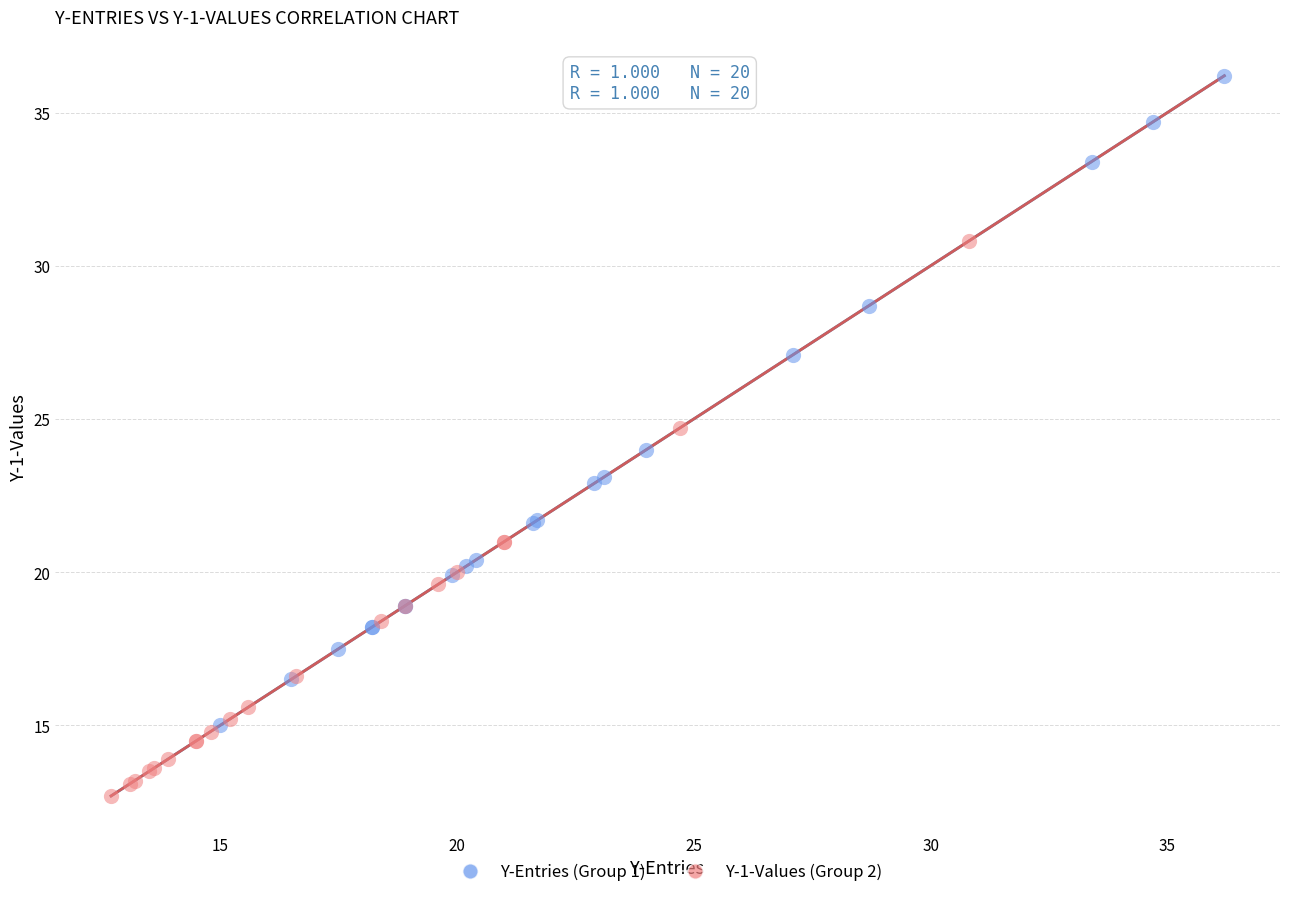

Which series contains the lowest Y value?

Y-1-Values (Group 2)